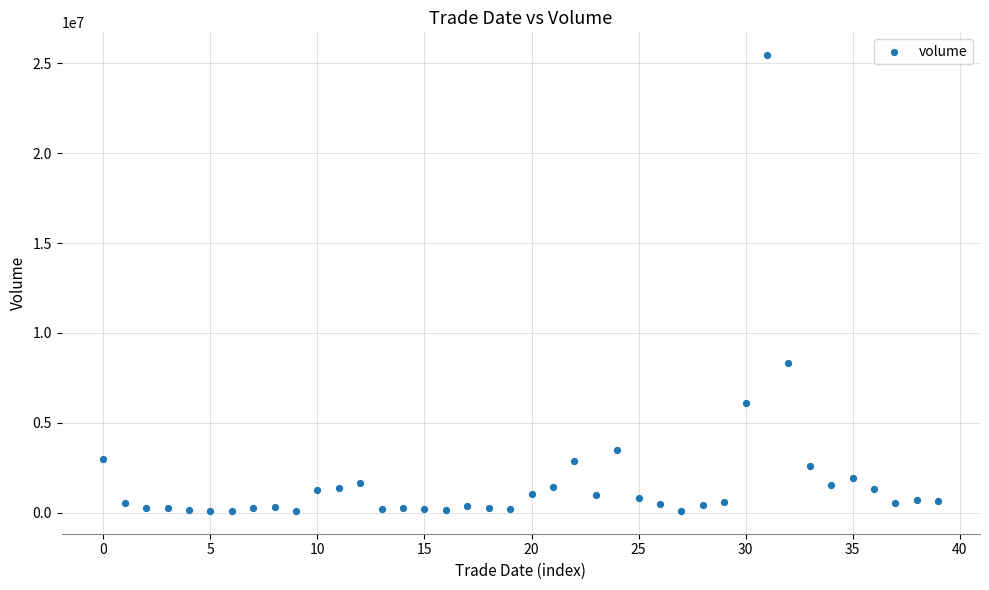

What is the range of Y values (max minus min)?

25336604